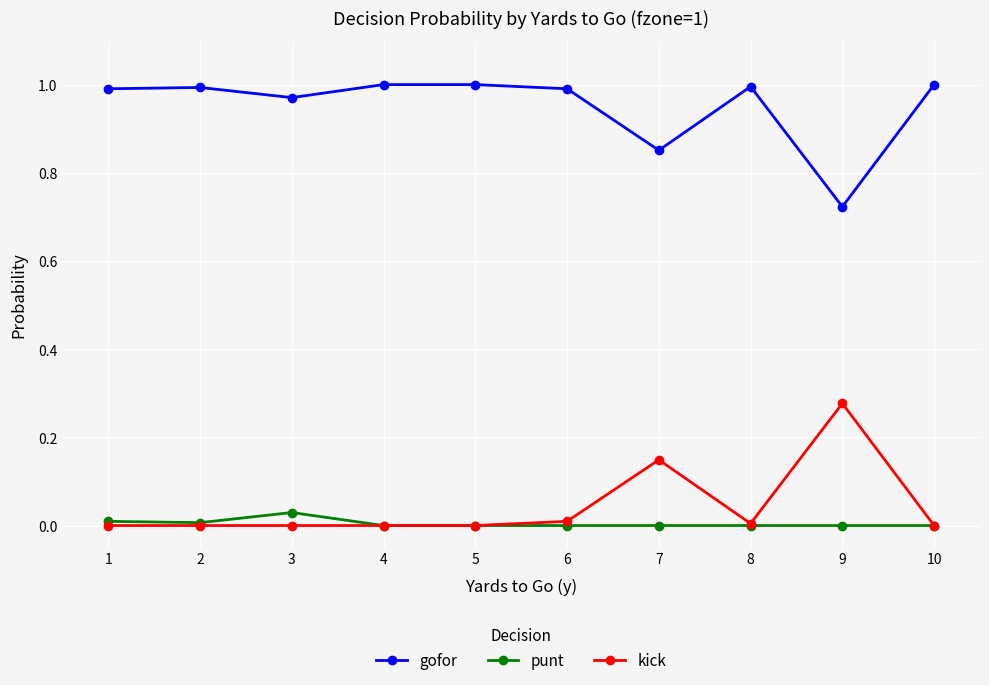

Which series has the largest total across all categories?

gofor